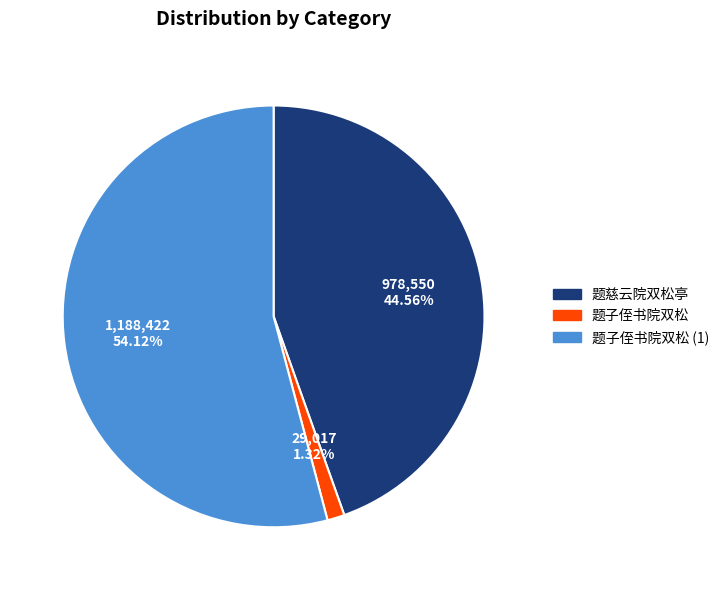

What is the smallest slice in the pie chart?

29,017 1.32%